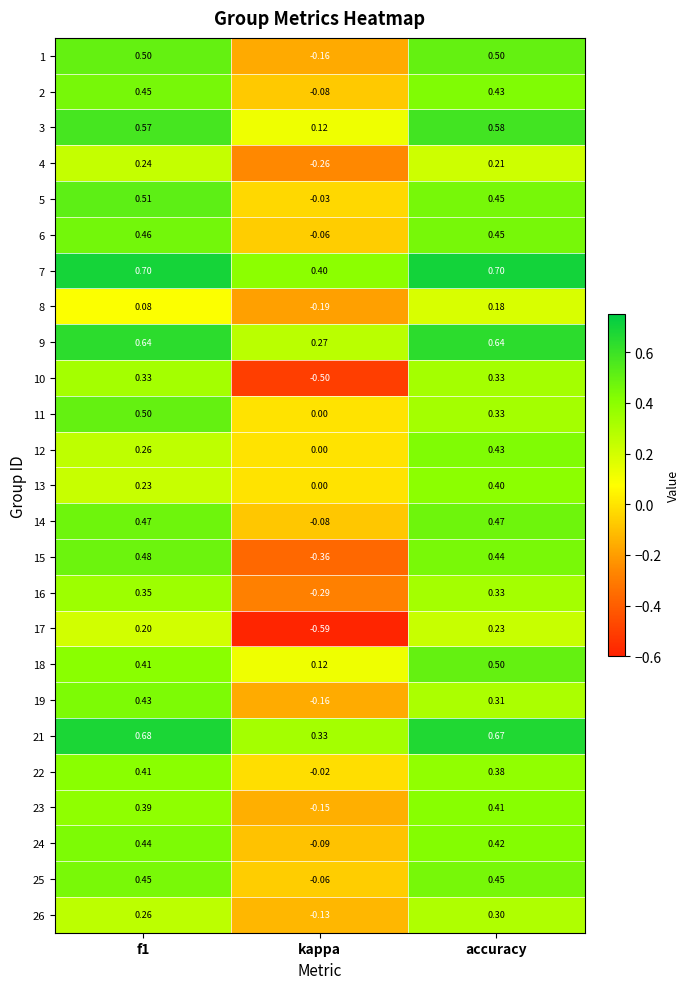

Which series has the largest total across all categories?

7